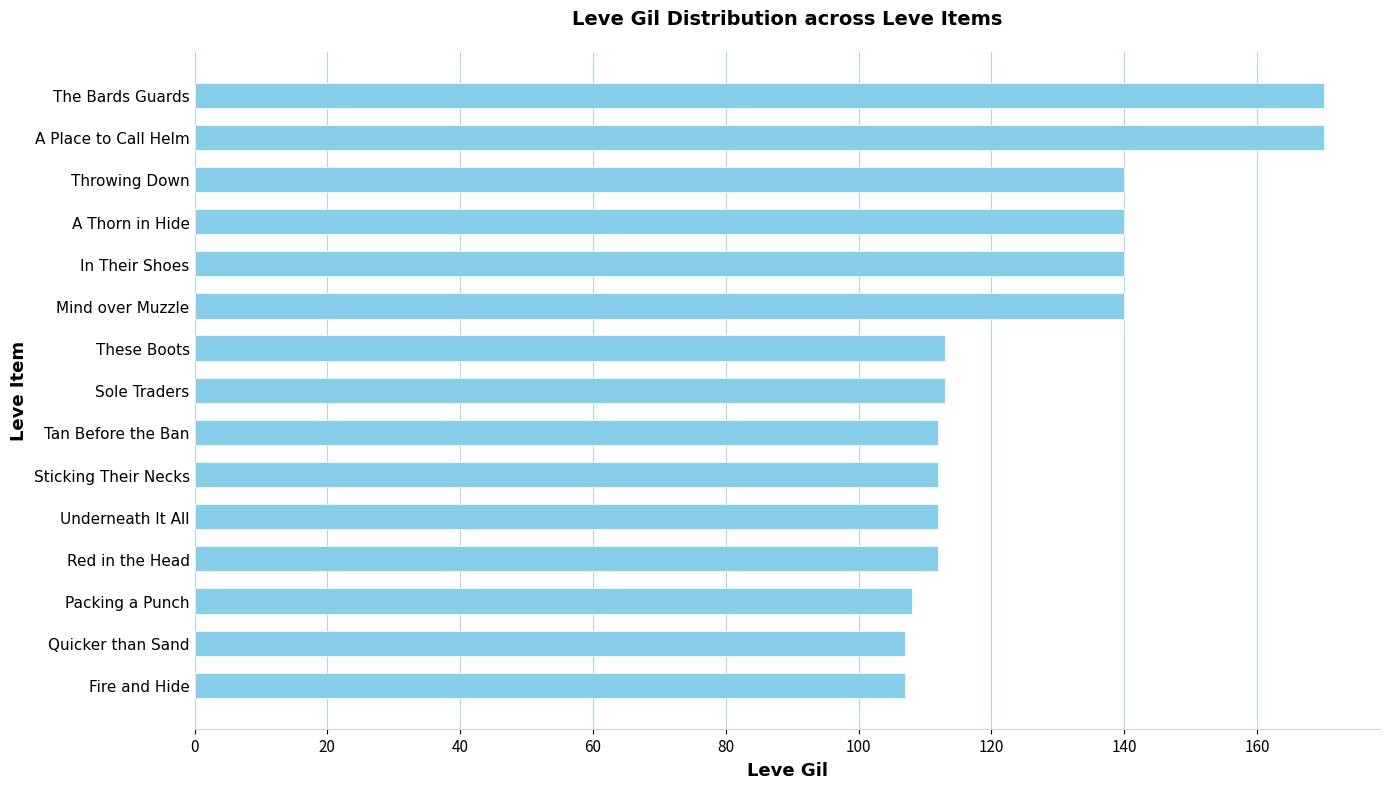

What is the ratio of the value at Sole Traders to the value at A Thorn in Hide?

0.8